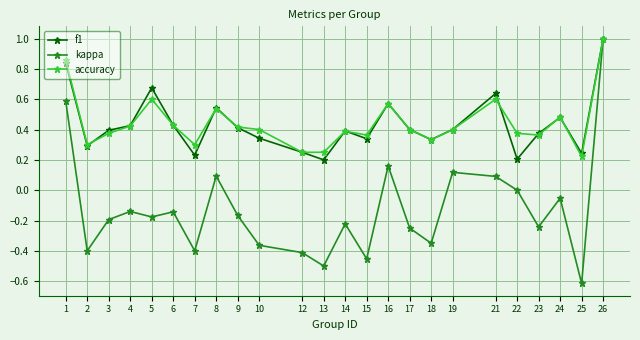

The value of kappa at 22 is -0.8. True or false?

False